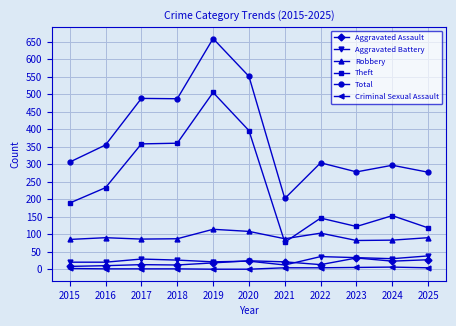

At which label is Total closest to 430?

2018